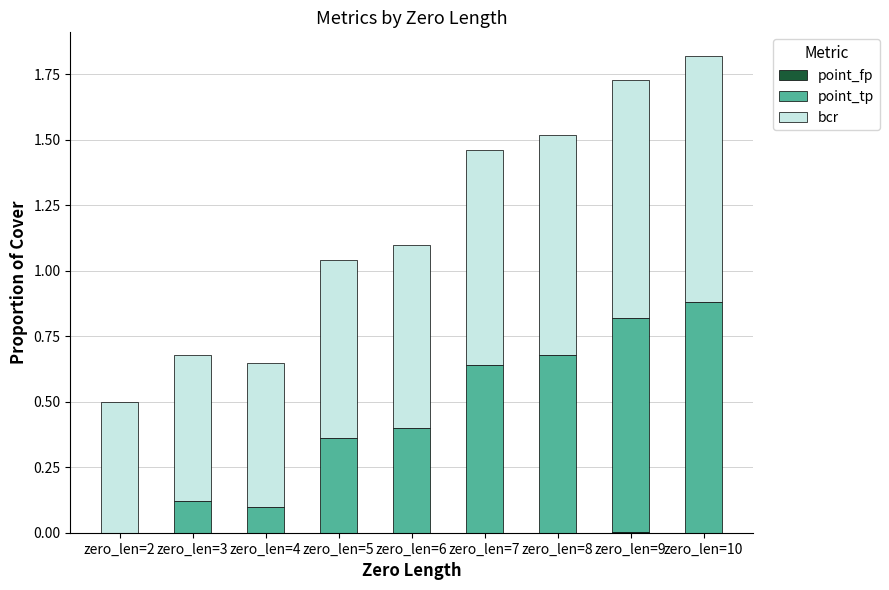

What is the total value across all series at zero_len=7?

1.5